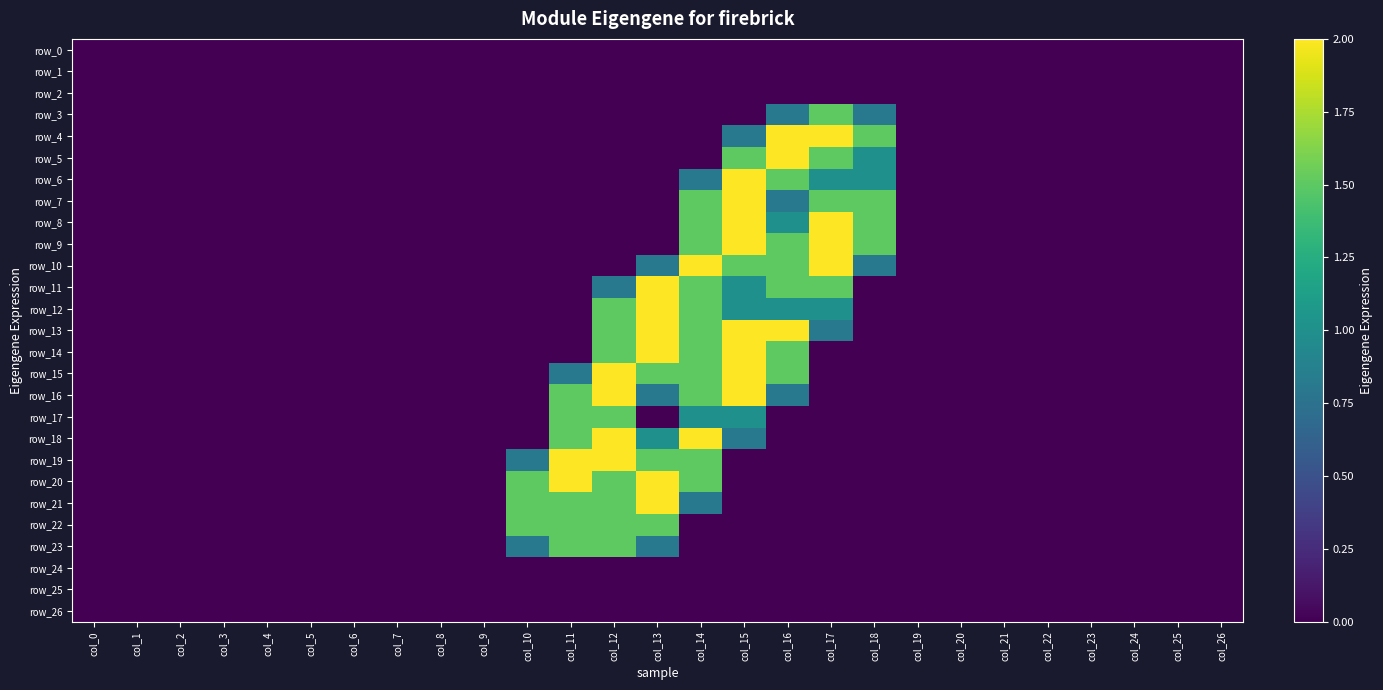

Reading left to right, what are all the values shown in this chart?

row_0: 0.0	0.0	0.0	0.0	0.0	0.0	0.0	0.0	0.0	0.0	0.0	0.0	0.0	0.0	0.0	0.0	0.0	0.0	0.0	0.0	0.0	0.0	0.0	0.0	0.0	0.0	0.0
row_1: 0.0	0.0	0.0	0.0	0.0	0.0	0.0	0.0	0.0	0.0	0.0	0.0	0.0	0.0	0.0	0.0	0.0	0.0	0.0	0.0	0.0	0.0	0.0	0.0	0.0	0.0	0.0
row_2: 0.0	0.0	0.0	0.0	0.0	0.0	0.0	0.0	0.0	0.0	0.0	0.0	0.0	0.0	0.0	0.0	0.0	0.0	0.0	0.0	0.0	0.0	0.0	0.0	0.0	0.0	0.0
row_3: 0.0	0.0	0.0	0.0	0.0	0.0	0.0	0.0	0.0	0.0	0.0	0.0	0.0	0.0	0.0	0.0	0.8	1.5	0.8	0.0	0.0	0.0	0.0	0.0	0.0	0.0	0.0
row_4: 0.0	0.0	0.0	0.0	0.0	0.0	0.0	0.0	0.0	0.0	0.0	0.0	0.0	0.0	0.0	0.8	2.0	2.0	1.5	0.0	0.0	0.0	0.0	0.0	0.0	0.0	0.0
row_5: 0.0	0.0	0.0	0.0	0.0	0.0	0.0	0.0	0.0	0.0	0.0	0.0	0.0	0.0	0.0	1.5	2.0	1.5	1.0	0.0	0.0	0.0	0.0	0.0	0.0	0.0	0.0
row_6: 0.0	0.0	0.0	0.0	0.0	0.0	0.0	0.0	0.0	0.0	0.0	0.0	0.0	0.0	0.8	2.0	1.5	1.0	1.0	0.0	0.0	0.0	0.0	0.0	0.0	0.0	0.0
row_7: 0.0	0.0	0.0	0.0	0.0	0.0	0.0	0.0	0.0	0.0	0.0	0.0	0.0	0.0	1.5	2.0	0.8	1.5	1.5	0.0	0.0	0.0	0.0	0.0	0.0	0.0	0.0
row_8: 0.0	0.0	0.0	0.0	0.0	0.0	0.0	0.0	0.0	0.0	0.0	0.0	0.0	0.0	1.5	2.0	1.0	2.0	1.5	0.0	0.0	0.0	0.0	0.0	0.0	0.0	0.0
row_9: 0.0	0.0	0.0	0.0	0.0	0.0	0.0	0.0	0.0	0.0	0.0	0.0	0.0	0.0	1.5	2.0	1.5	2.0	1.5	0.0	0.0	0.0	0.0	0.0	0.0	0.0	0.0
row_10: 0.0	0.0	0.0	0.0	0.0	0.0	0.0	0.0	0.0	0.0	0.0	0.0	0.0	0.8	2.0	1.5	1.5	2.0	0.8	0.0	0.0	0.0	0.0	0.0	0.0	0.0	0.0
row_11: 0.0	0.0	0.0	0.0	0.0	0.0	0.0	0.0	0.0	0.0	0.0	0.0	0.8	2.0	1.5	1.0	1.5	1.5	0.0	0.0	0.0	0.0	0.0	0.0	0.0	0.0	0.0
row_12: 0.0	0.0	0.0	0.0	0.0	0.0	0.0	0.0	0.0	0.0	0.0	0.0	1.5	2.0	1.5	1.0	1.0	1.0	0.0	0.0	0.0	0.0	0.0	0.0	0.0	0.0	0.0
row_13: 0.0	0.0	0.0	0.0	0.0	0.0	0.0	0.0	0.0	0.0	0.0	0.0	1.5	2.0	1.5	2.0	2.0	0.8	0.0	0.0	0.0	0.0	0.0	0.0	0.0	0.0	0.0
row_14: 0.0	0.0	0.0	0.0	0.0	0.0	0.0	0.0	0.0	0.0	0.0	0.0	1.5	2.0	1.5	2.0	1.5	0.0	0.0	0.0	0.0	0.0	0.0	0.0	0.0	0.0	0.0
row_15: 0.0	0.0	0.0	0.0	0.0	0.0	0.0	0.0	0.0	0.0	0.0	0.8	2.0	1.5	1.5	2.0	1.5	0.0	0.0	0.0	0.0	0.0	0.0	0.0	0.0	0.0	0.0
row_16: 0.0	0.0	0.0	0.0	0.0	0.0	0.0	0.0	0.0	0.0	0.0	1.5	2.0	0.8	1.5	2.0	0.8	0.0	0.0	0.0	0.0	0.0	0.0	0.0	0.0	0.0	0.0
row_17: 0.0	0.0	0.0	0.0	0.0	0.0	0.0	0.0	0.0	0.0	0.0	1.5	1.5	0.0	1.0	1.0	0.0	0.0	0.0	0.0	0.0	0.0	0.0	0.0	0.0	0.0	0.0
row_18: 0.0	0.0	0.0	0.0	0.0	0.0	0.0	0.0	0.0	0.0	0.0	1.5	2.0	1.0	2.0	0.8	0.0	0.0	0.0	0.0	0.0	0.0	0.0	0.0	0.0	0.0	0.0
row_19: 0.0	0.0	0.0	0.0	0.0	0.0	0.0	0.0	0.0	0.0	0.8	2.0	2.0	1.5	1.5	0.0	0.0	0.0	0.0	0.0	0.0	0.0	0.0	0.0	0.0	0.0	0.0
row_20: 0.0	0.0	0.0	0.0	0.0	0.0	0.0	0.0	0.0	0.0	1.5	2.0	1.5	2.0	1.5	0.0	0.0	0.0	0.0	0.0	0.0	0.0	0.0	0.0	0.0	0.0	0.0
row_21: 0.0	0.0	0.0	0.0	0.0	0.0	0.0	0.0	0.0	0.0	1.5	1.5	1.5	2.0	0.8	0.0	0.0	0.0	0.0	0.0	0.0	0.0	0.0	0.0	0.0	0.0	0.0
row_22: 0.0	0.0	0.0	0.0	0.0	0.0	0.0	0.0	0.0	0.0	1.5	1.5	1.5	1.5	0.0	0.0	0.0	0.0	0.0	0.0	0.0	0.0	0.0	0.0	0.0	0.0	0.0
row_23: 0.0	0.0	0.0	0.0	0.0	0.0	0.0	0.0	0.0	0.0	0.8	1.5	1.5	0.8	0.0	0.0	0.0	0.0	0.0	0.0	0.0	0.0	0.0	0.0	0.0	0.0	0.0
row_24: 0.0	0.0	0.0	0.0	0.0	0.0	0.0	0.0	0.0	0.0	0.0	0.0	0.0	0.0	0.0	0.0	0.0	0.0	0.0	0.0	0.0	0.0	0.0	0.0	0.0	0.0	0.0
row_25: 0.0	0.0	0.0	0.0	0.0	0.0	0.0	0.0	0.0	0.0	0.0	0.0	0.0	0.0	0.0	0.0	0.0	0.0	0.0	0.0	0.0	0.0	0.0	0.0	0.0	0.0	0.0
row_26: 0.0	0.0	0.0	0.0	0.0	0.0	0.0	0.0	0.0	0.0	0.0	0.0	0.0	0.0	0.0	0.0	0.0	0.0	0.0	0.0	0.0	0.0	0.0	0.0	0.0	0.0	0.0